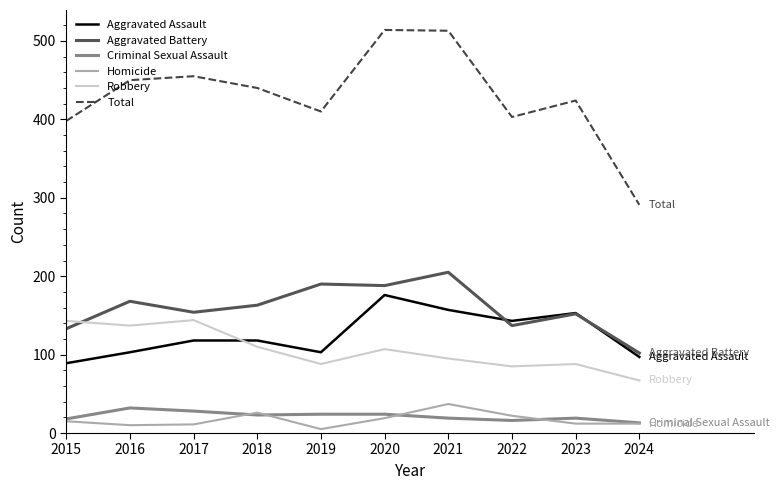

Where is Robbery nearest to the value 105?

2020